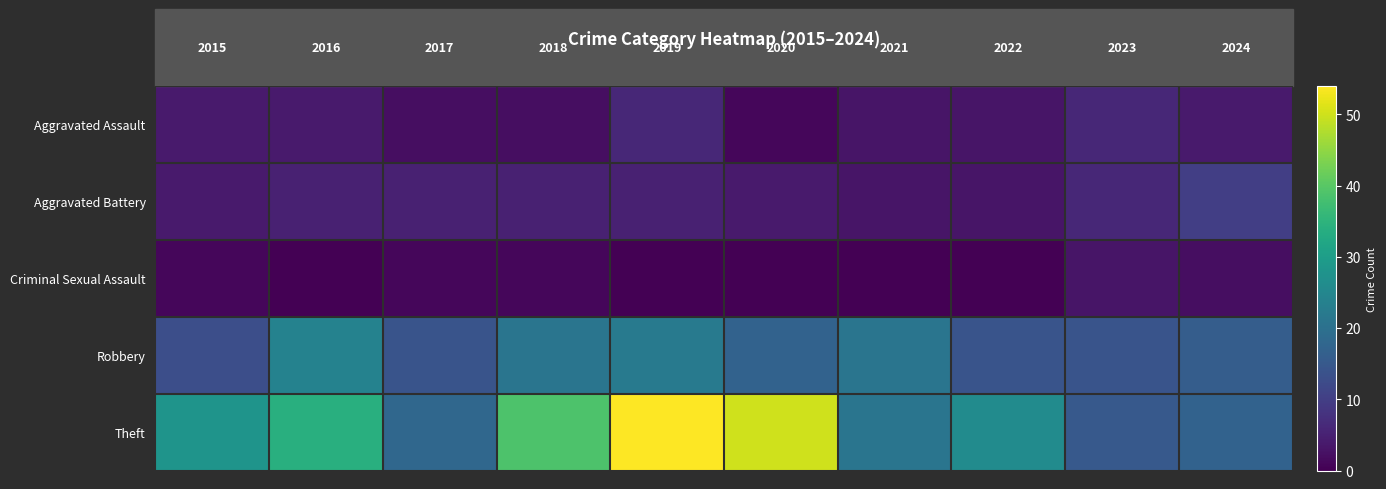

List the series in order of their peak value, highest first.

Theft, Robbery, Aggravated Battery, Aggravated Assault, Criminal Sexual Assault